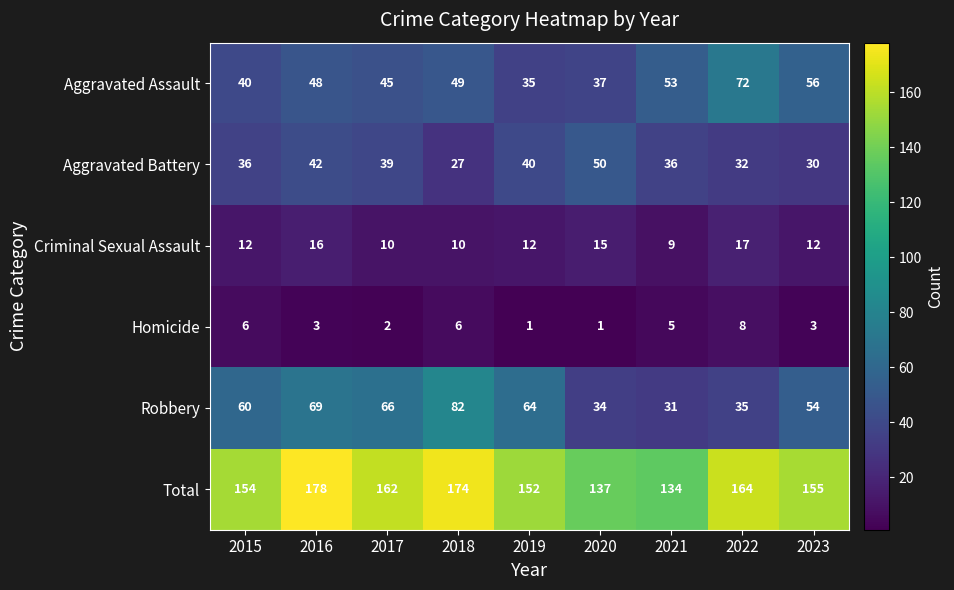

How many data points does each series have?

9